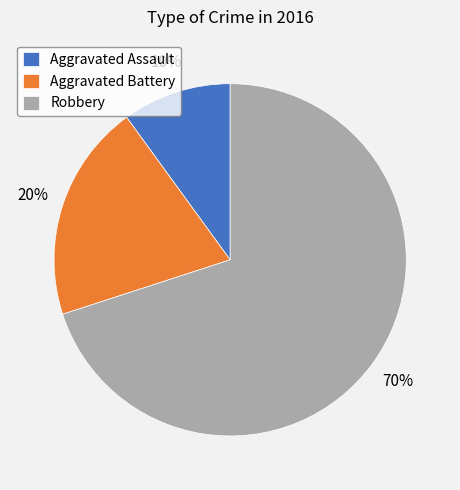

What percentage is the Aggravated Battery slice, to the nearest percent?

20%